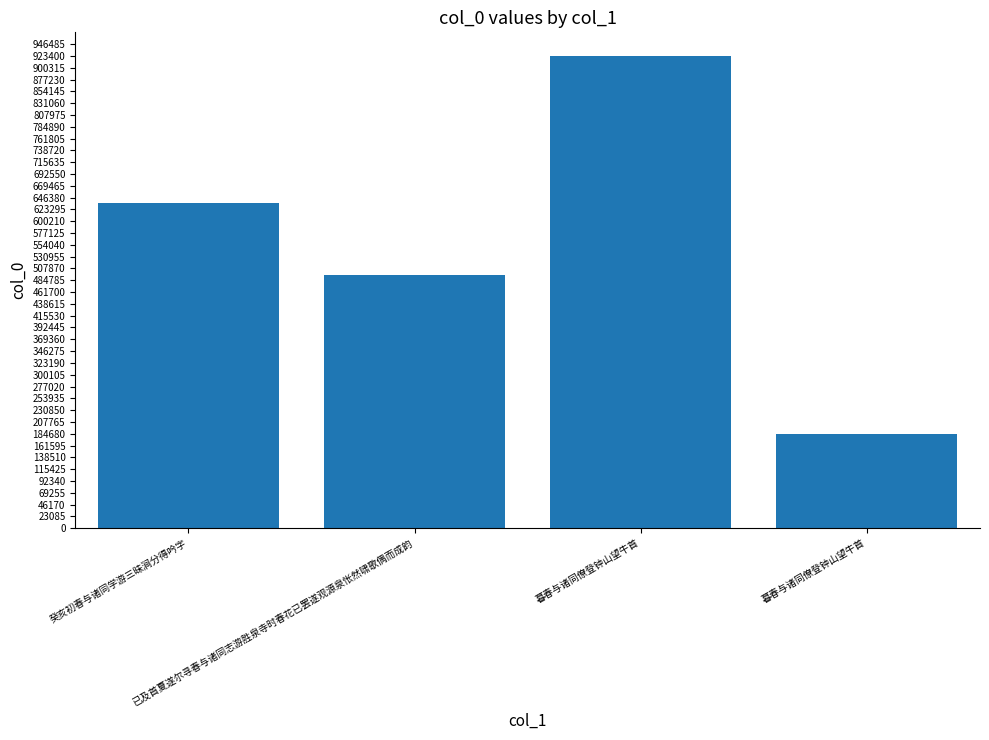

How many values are below 635055?

2